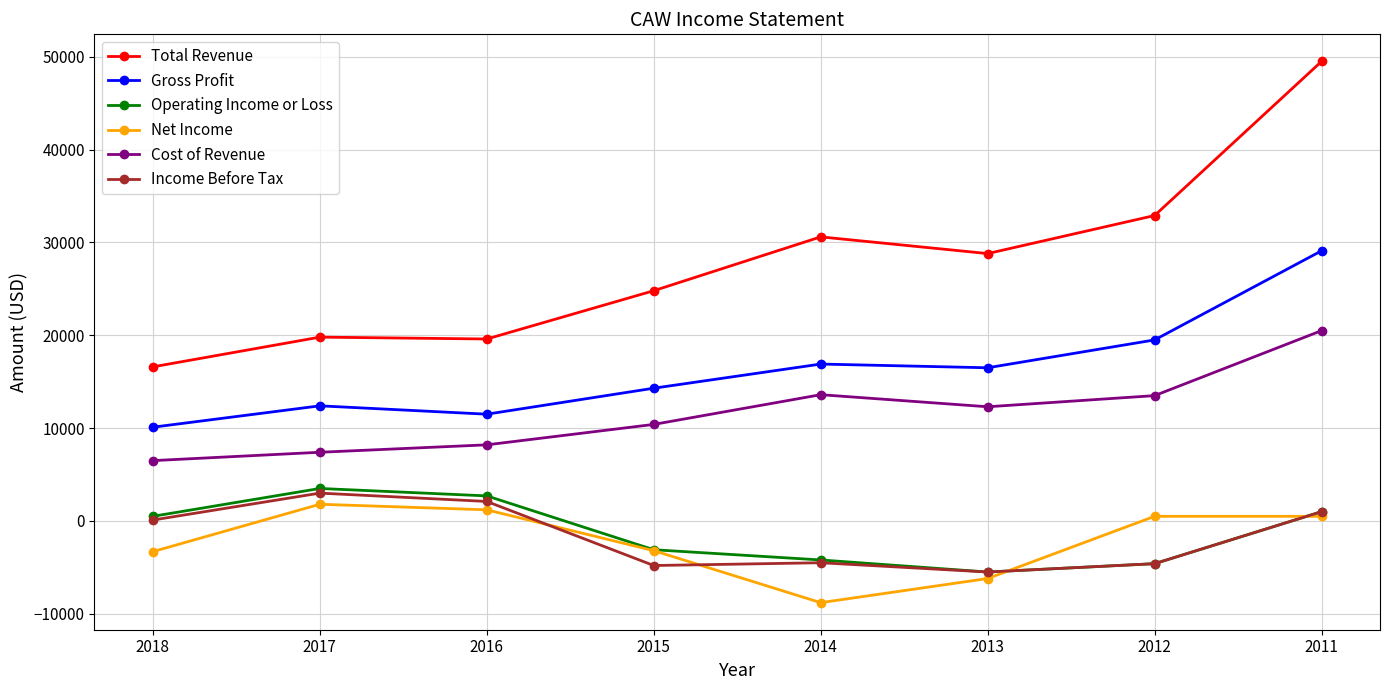

The Gross Profit series shows 19500 at 2012. True or false?

True